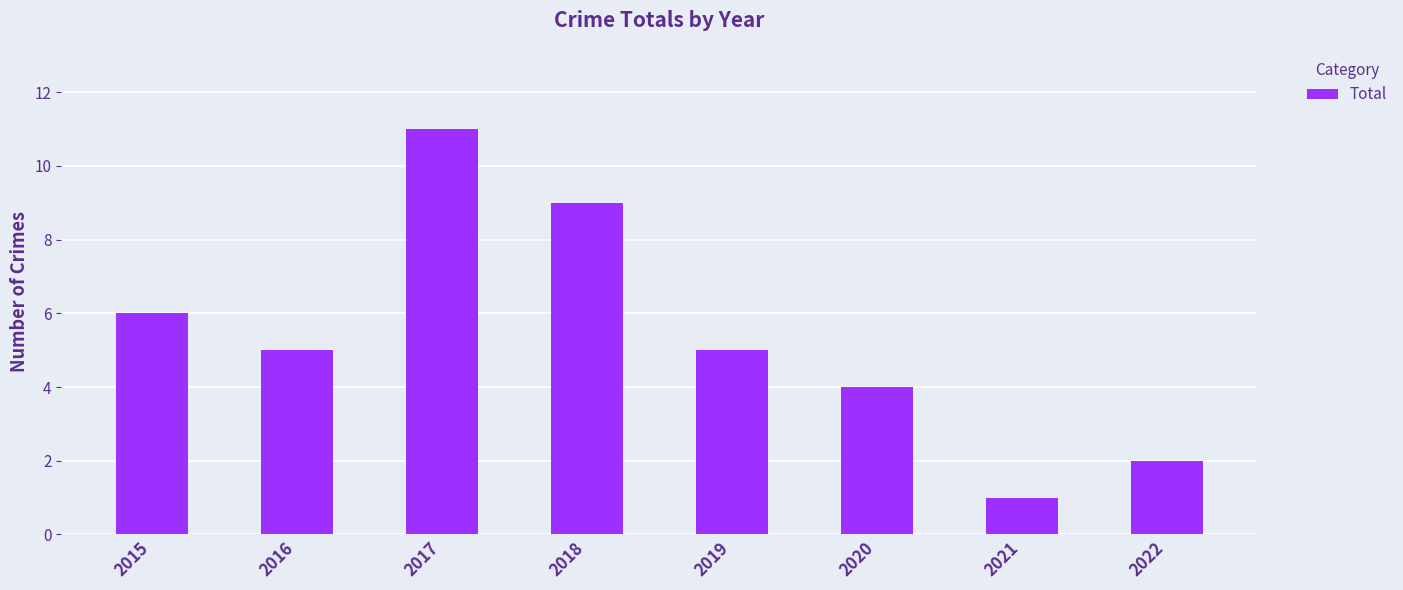

True or false: the data shows 3 at 2016.

False